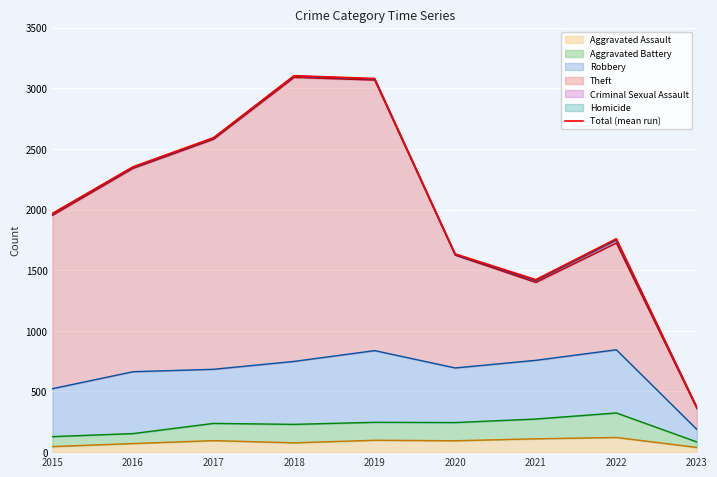

Reading right to left, list all the values displayed in this chart.

2023=369	2022=1759	2021=1422	2020=1634	2019=3080	2018=3103	2017=2592	2016=2352	2015=1968